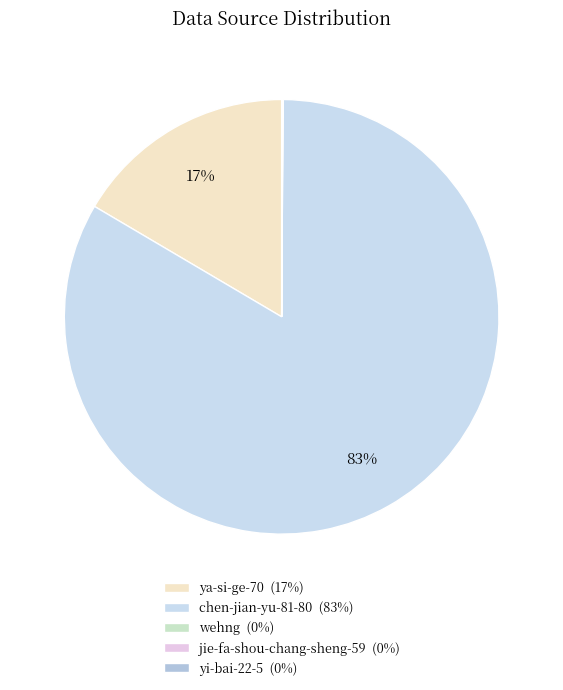

Which category has the smallest portion of the pie?

jie-fa-shou-chang-sheng-59